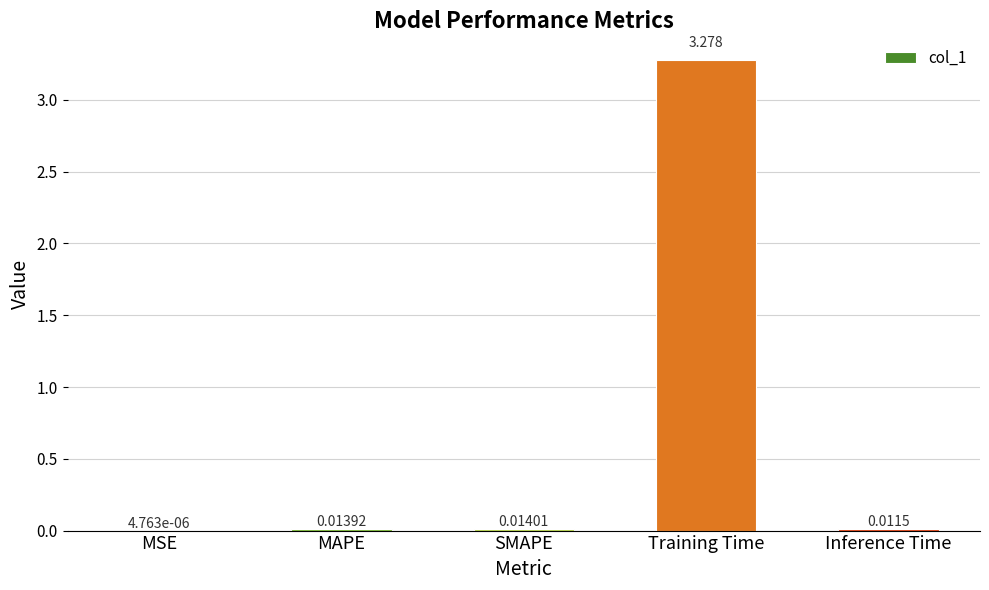

Which category has the highest value across all series?

Training Time